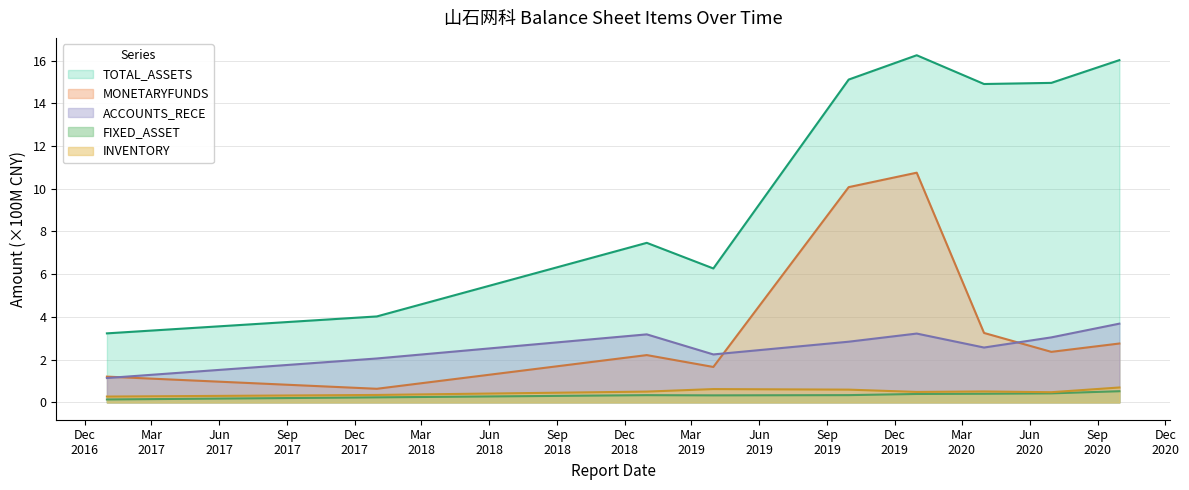

At which category does the chart reach its peak across all series?

2019-12-31